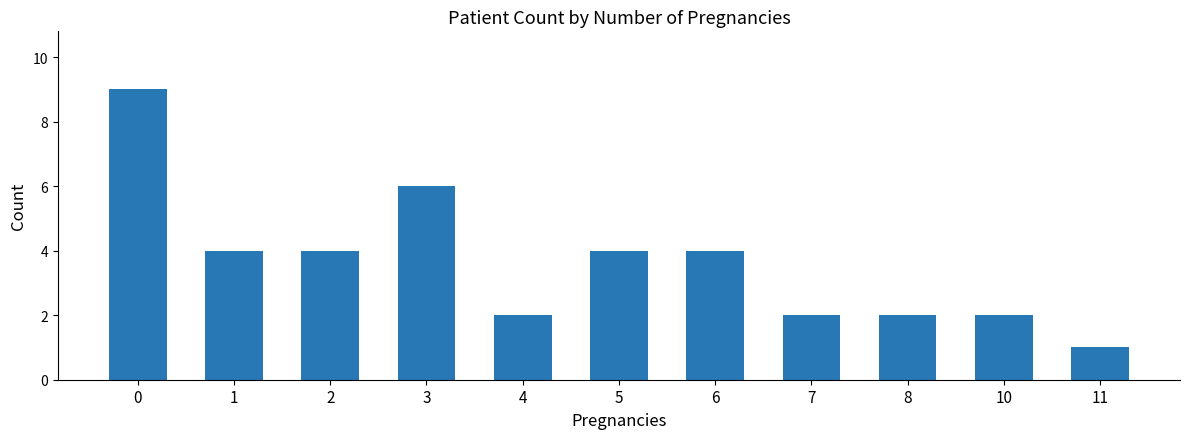

What is the sum of the values at 4 and 3?

8